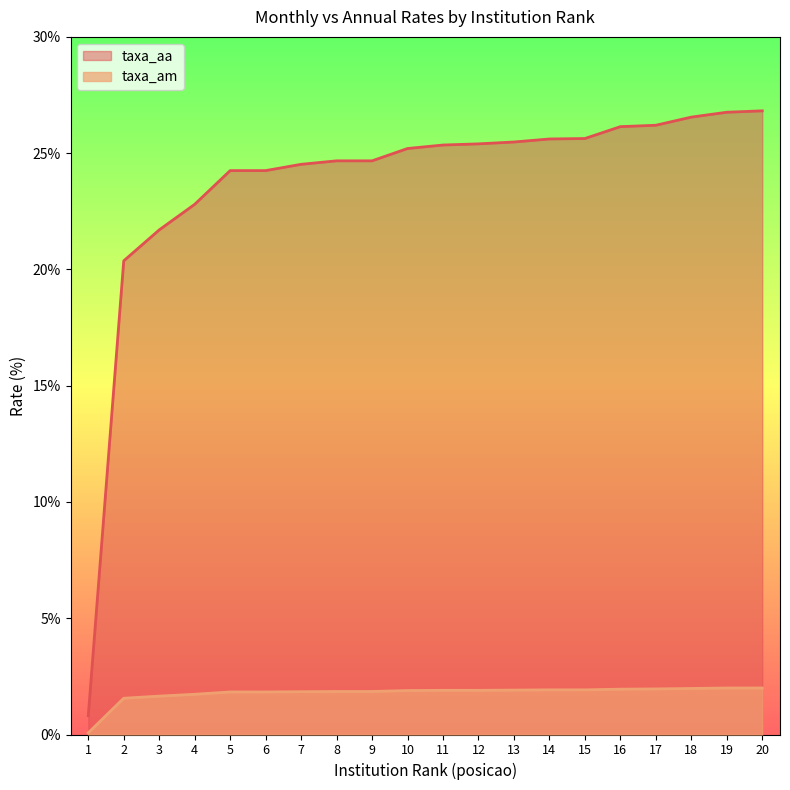

Which series has the widest spread of values?

taxa_aa